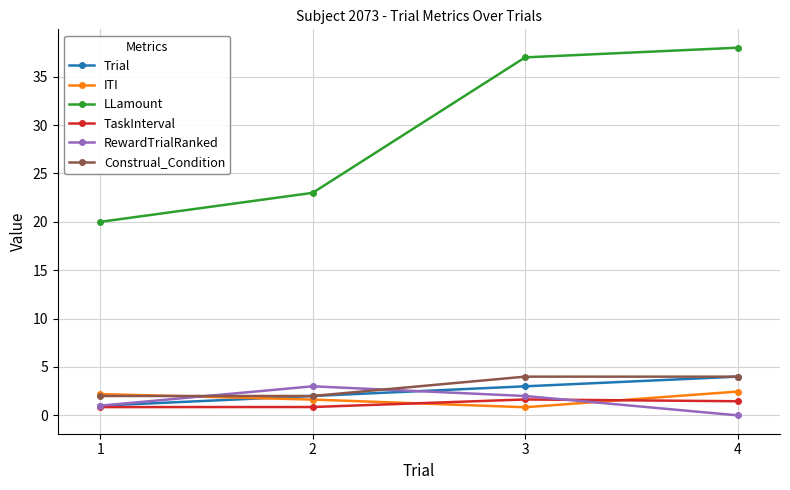

Does the chart have visible grid lines?

Yes